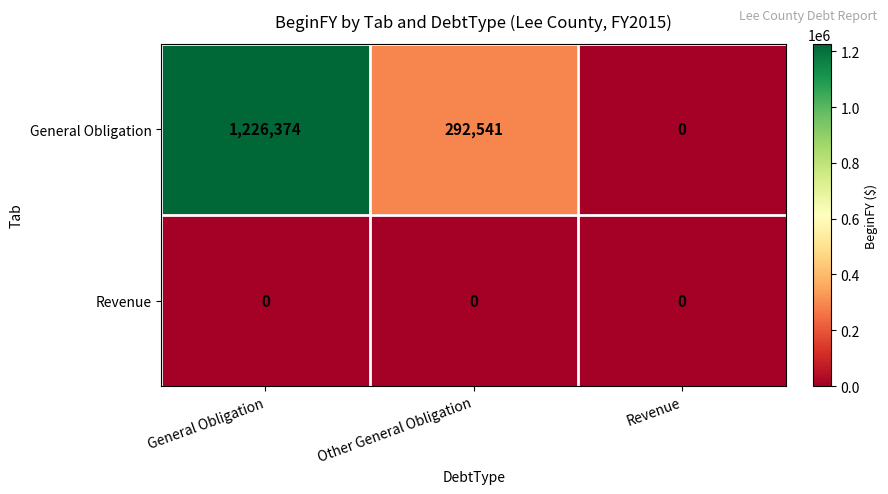

At which category is the sum across all series the highest?

General Obligation